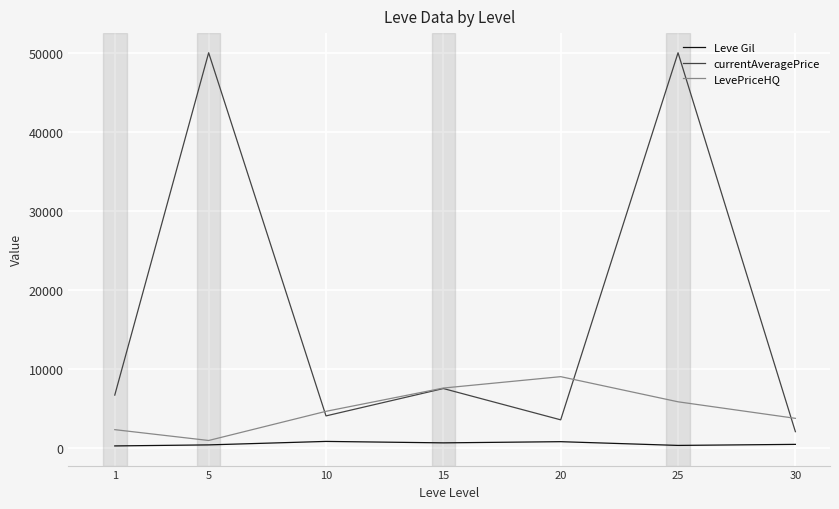

What is the maximum value for LevePriceHQ?

9000.0